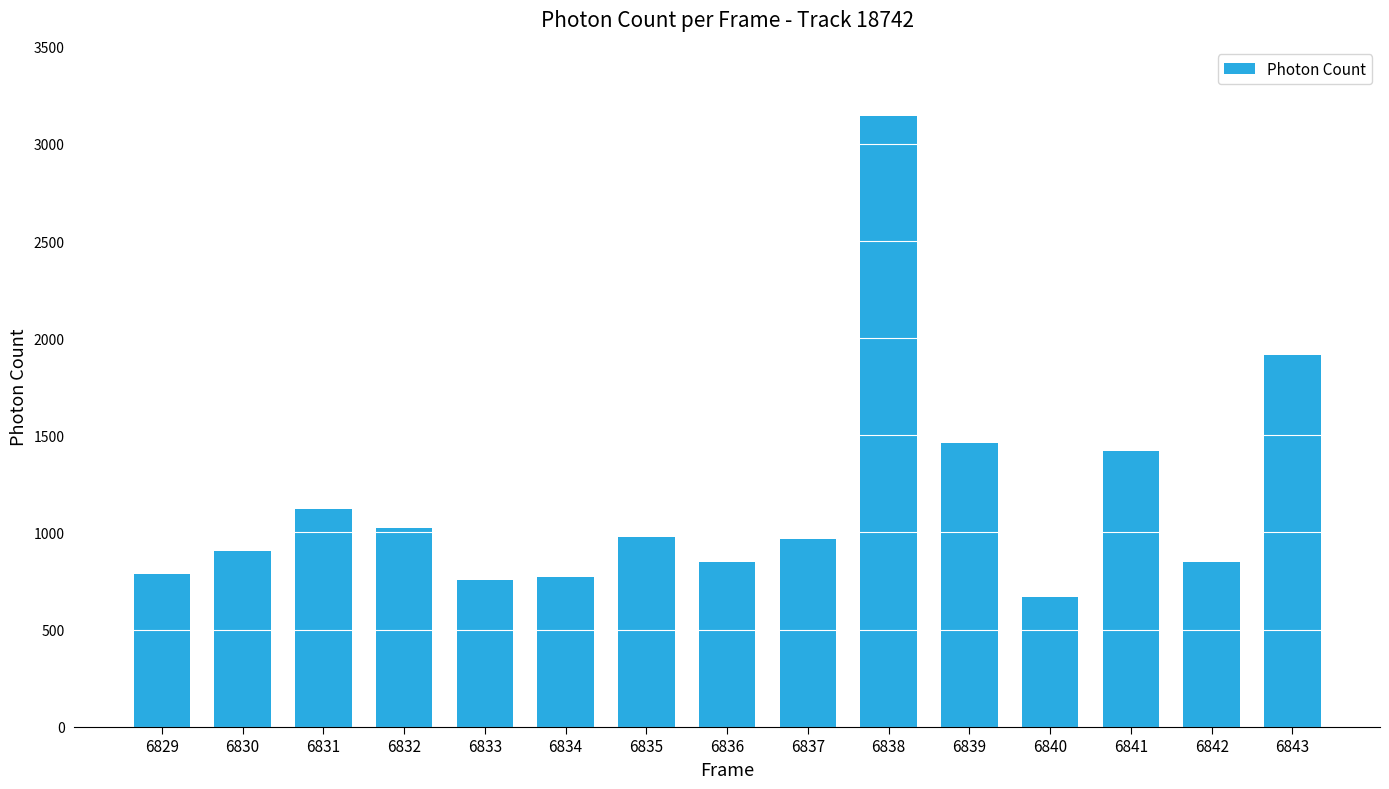

What value does the data have at 6835?

978.0